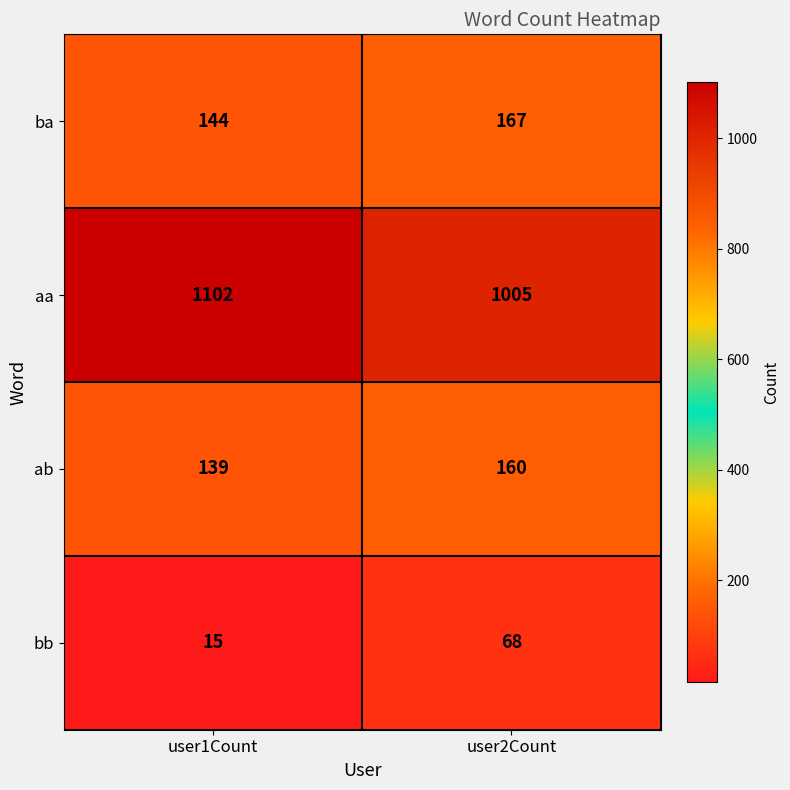

Reading right to left, transcribe all the data shown in this chart.

ba: 167	144
aa: 1005	1102
ab: 160	139
bb: 68	15